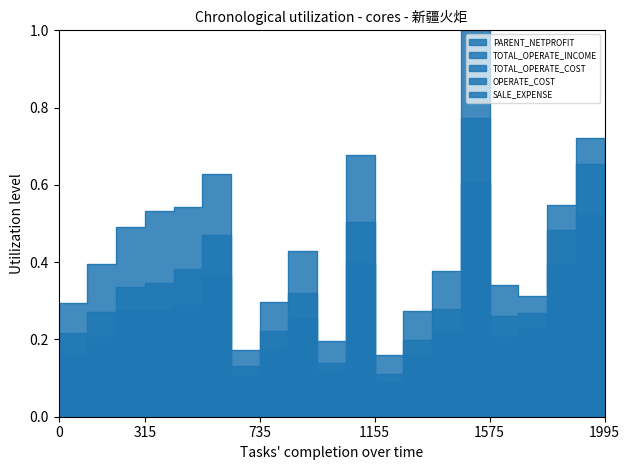

How many PARENT_NETPROFIT values are between 0 and 1?

20